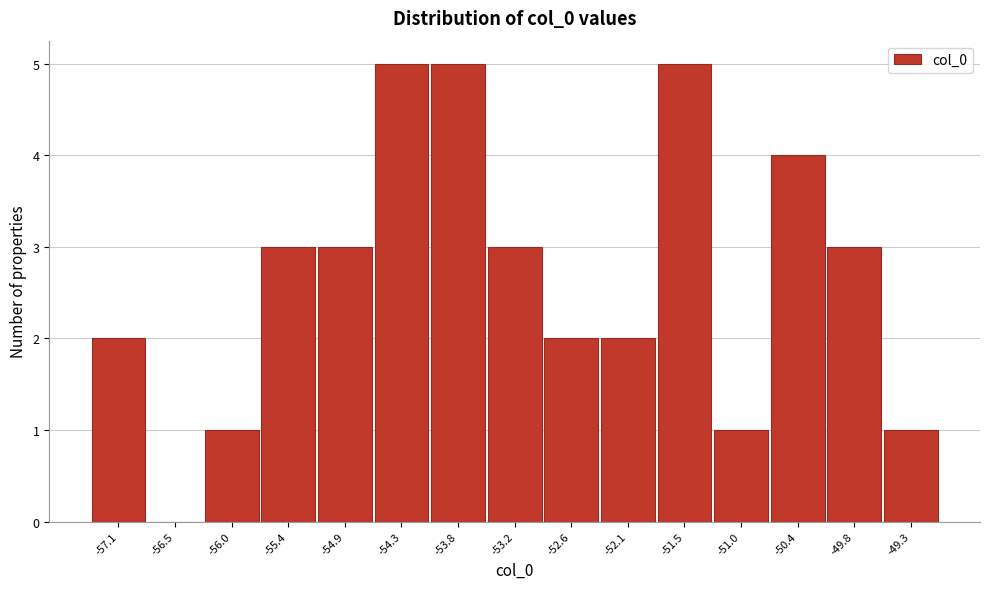

Reading right to left, extract all data points from this chart.

-49.3=1	-49.8=3	-50.4=4	-51.0=1	-51.5=5	-52.1=2	-52.6=2	-53.2=3	-53.8=5	-54.3=5	-54.9=3	-55.4=3	-56.0=1	-56.5=0	-57.1=2